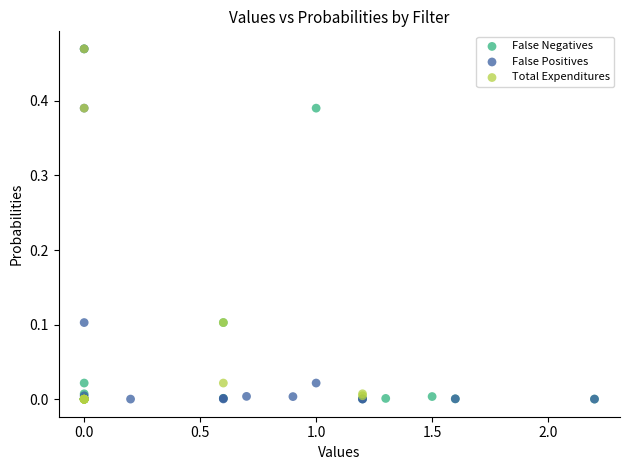

What are all the series names shown in the legend?

False Negatives, False Positives, Total Expenditures